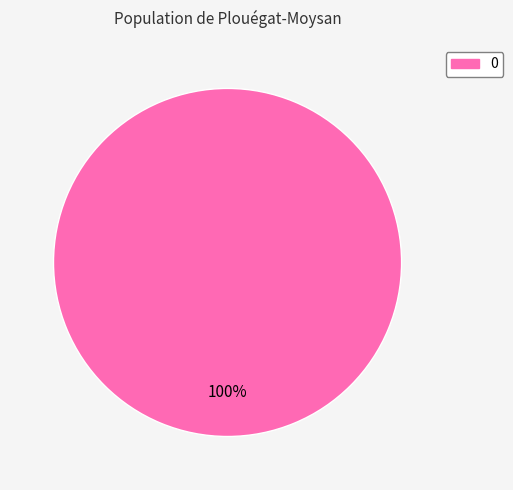

Does any single category account for the majority?

Yes